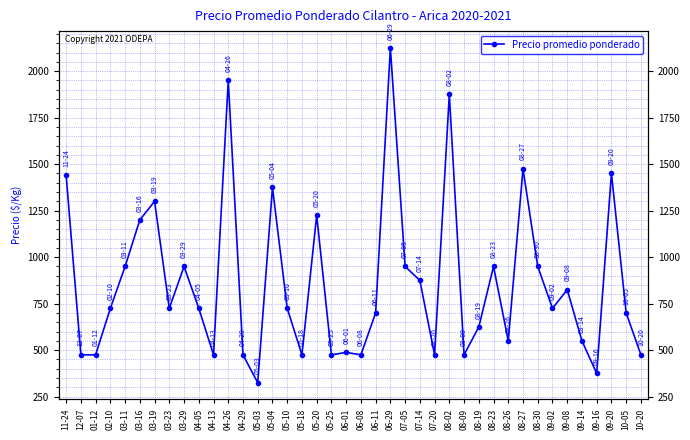

What is the greatest value displayed?

2125